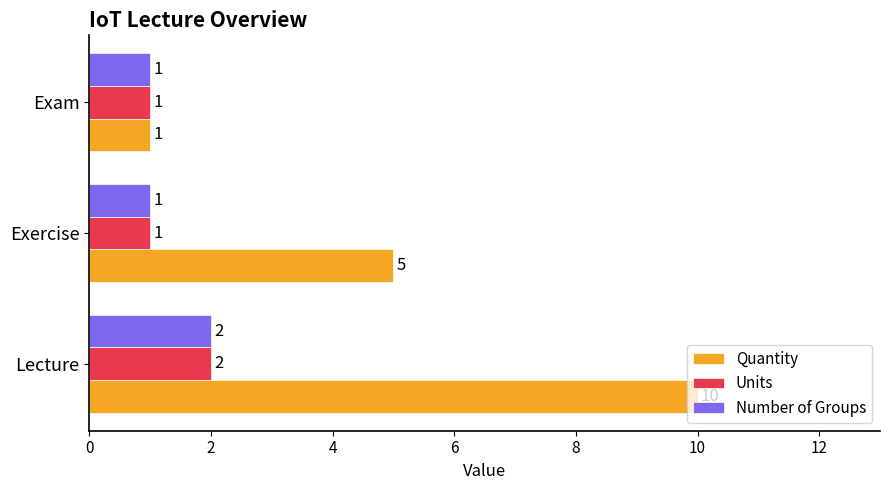

Count the Units values in the range 1 to 2.

3